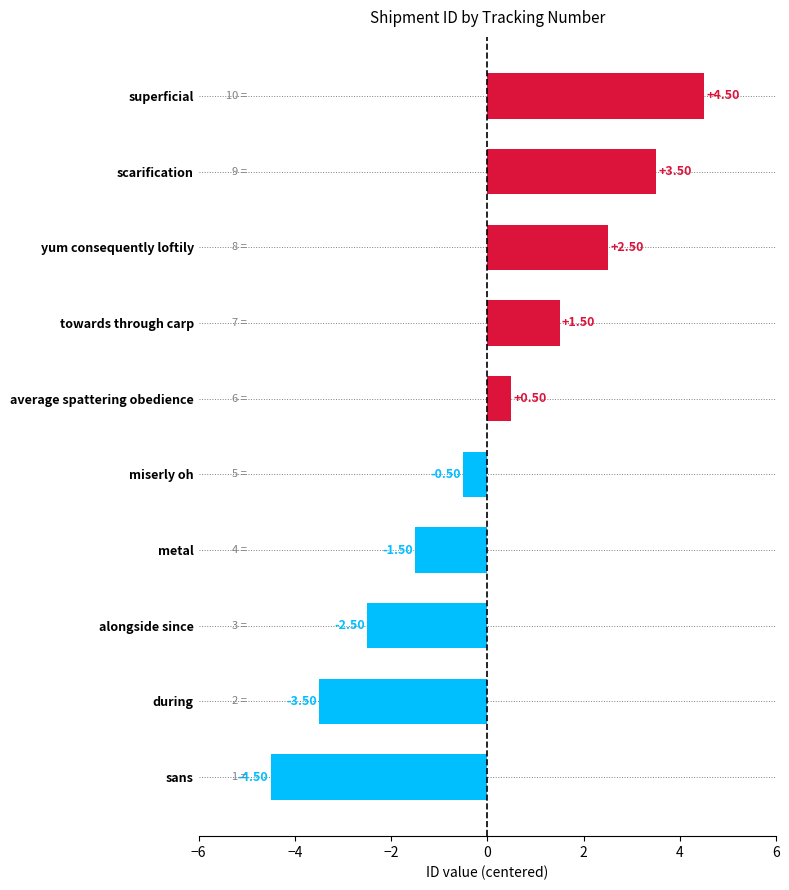

Where is the data nearest to the value 0?

miserly oh